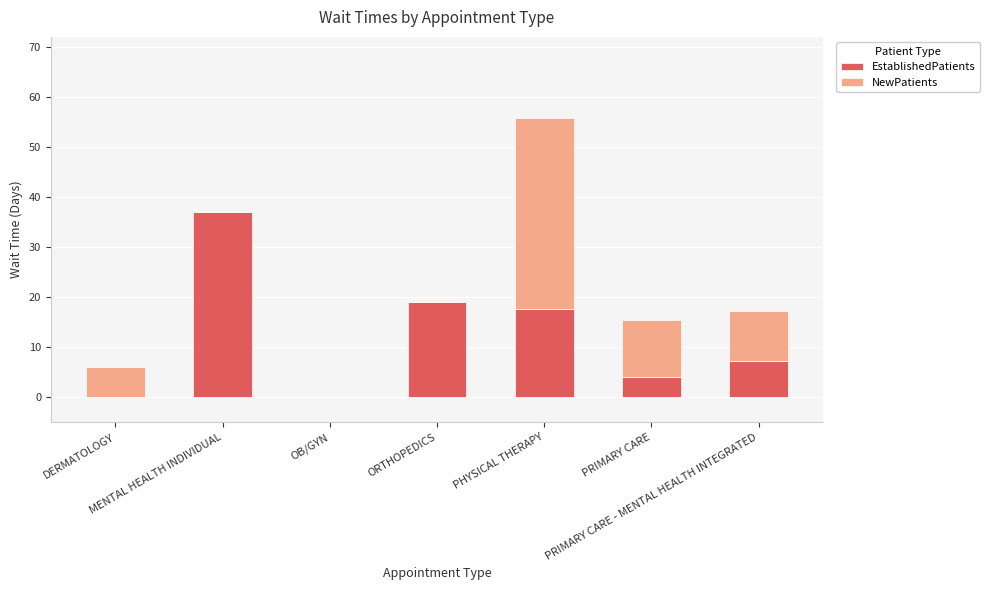

At which label does EstablishedPatients reach its peak?

MENTAL HEALTH INDIVIDUAL